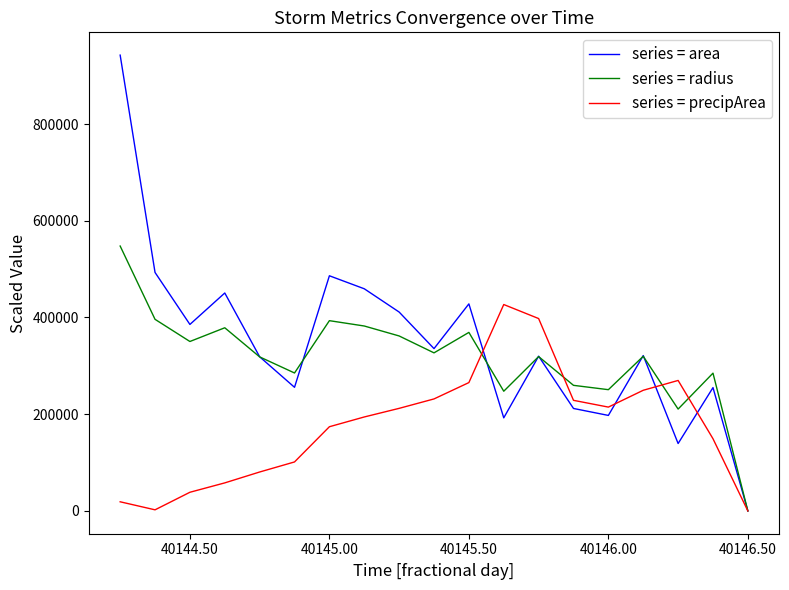

What is the maximum value for series = radius?

547729.0